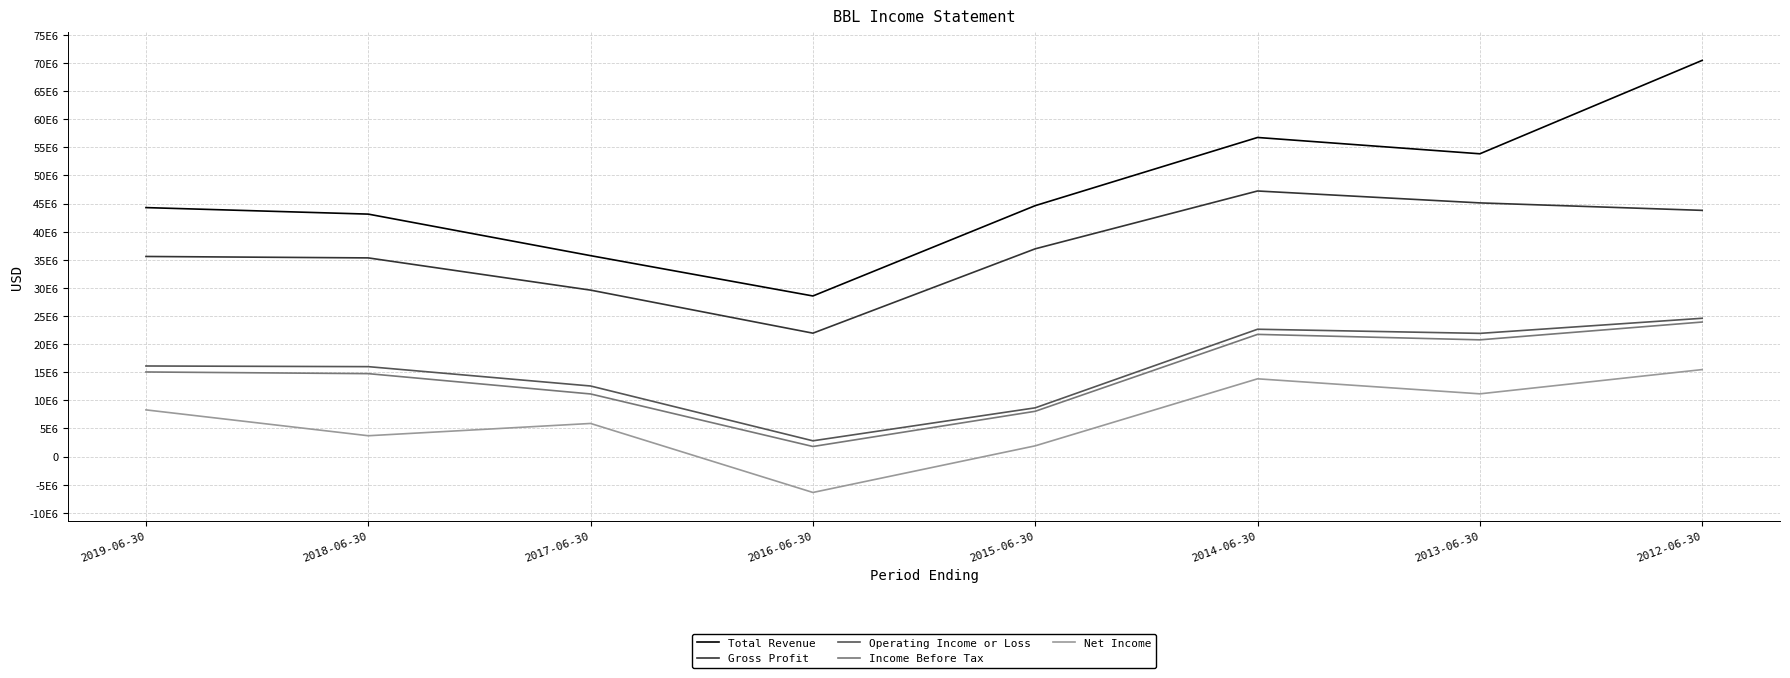

What is the highest value of the Gross Profit series?

47242000